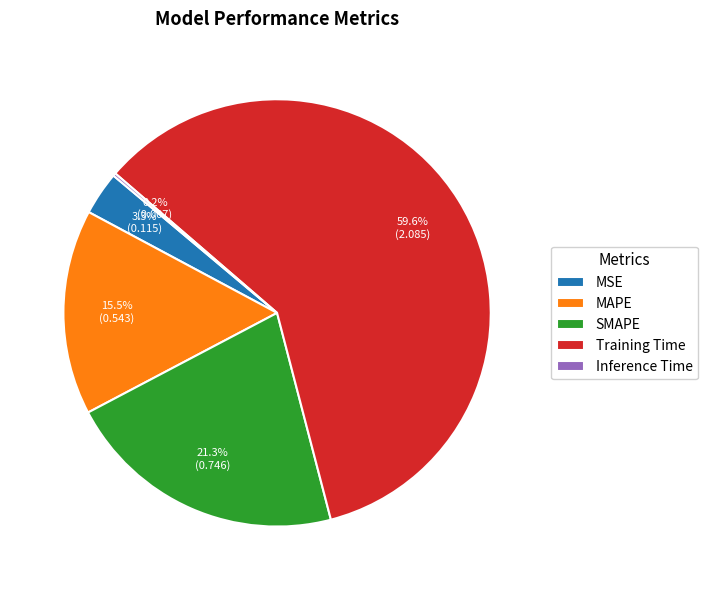

Which category has the biggest portion of the pie?

Training Time